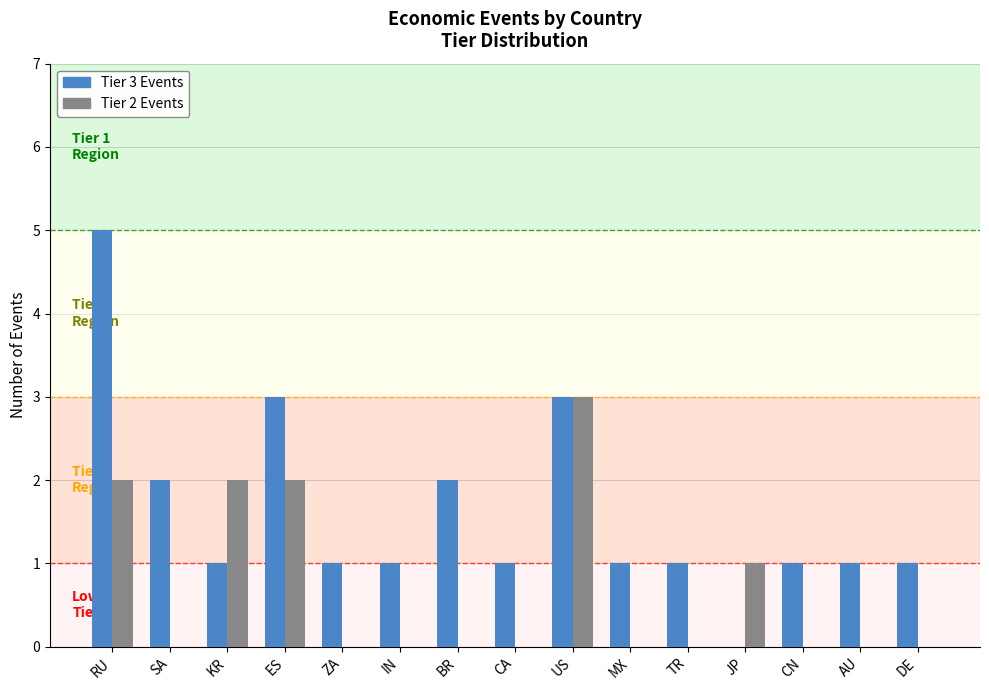

At which category is the sum across all series the highest?

RU